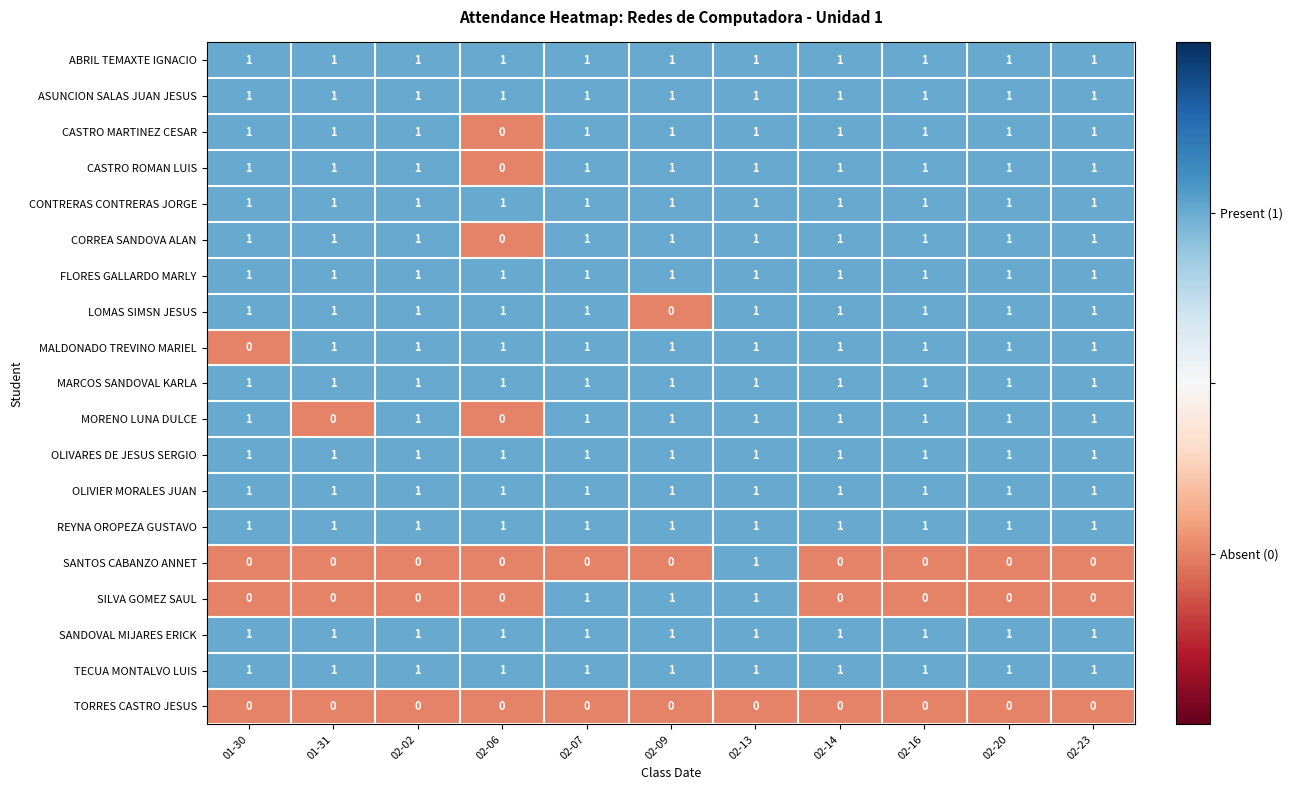

What is the sum of all ASUNCION SALAS JUAN JESUS values?

11